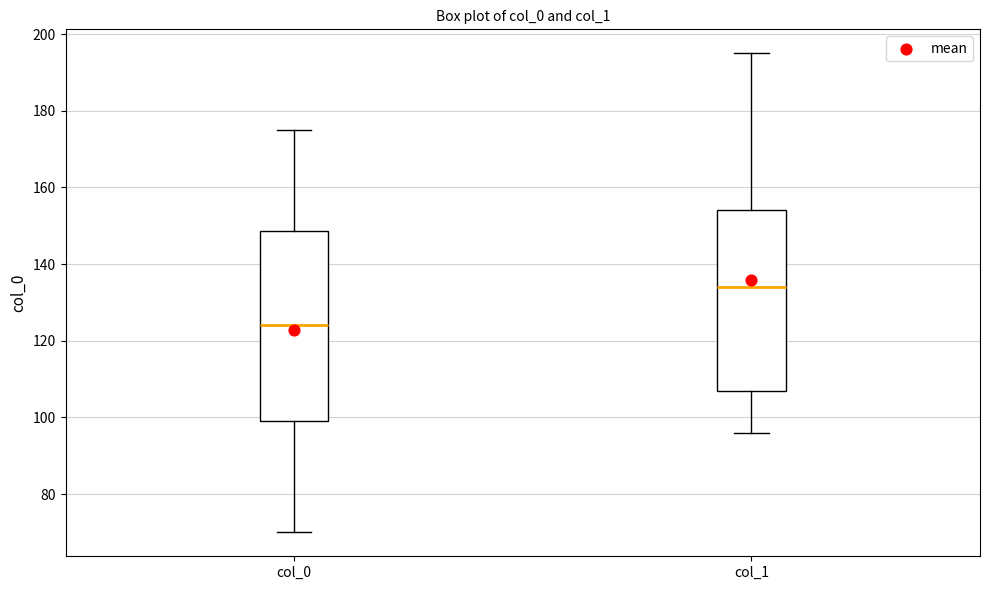

Reading left to right, transcribe this box plot: for each box, give where its median line is, the range the box spans, and where its two whiskers end, as read against the y-axis. The values are not printed on the chart, so give them approximately, as read against the axis.

col_0: median 124, box 100 to 148, whiskers 70 to 176
col_1: median 134, box 108 to 154, whiskers 96 to 196